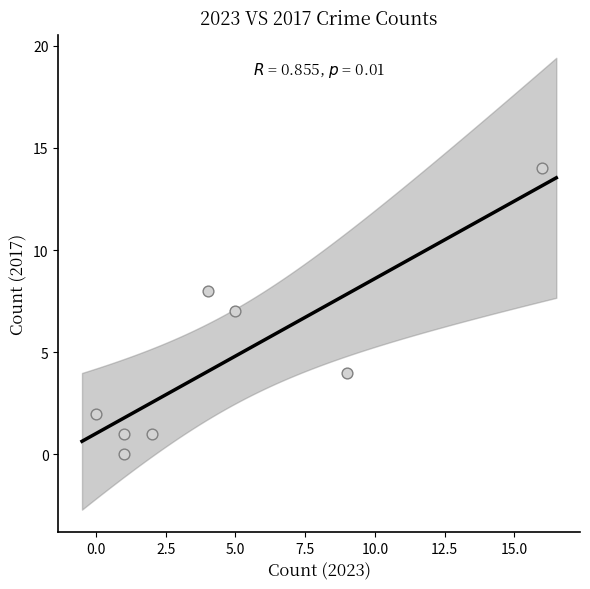

What is the average Y value?

5